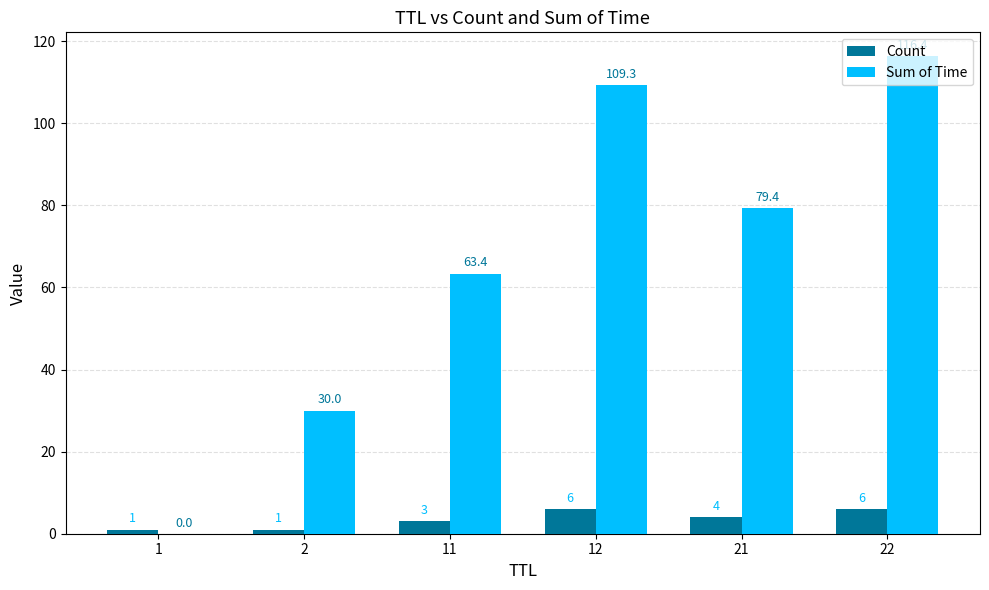

Is it true that Sum of Time equals 79.4 at 21?

True